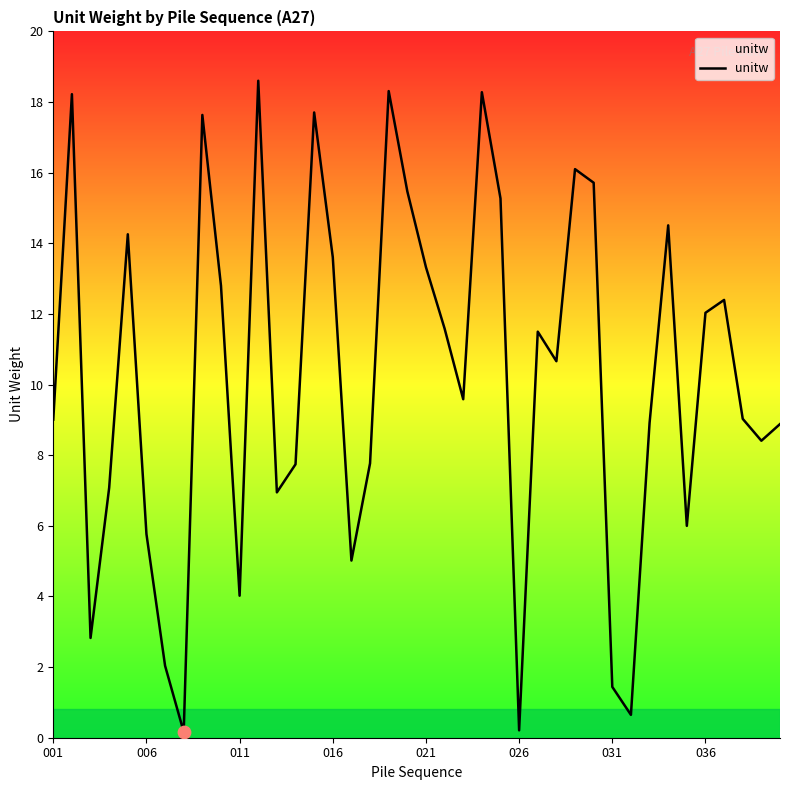

What is the greatest value displayed?

18.6